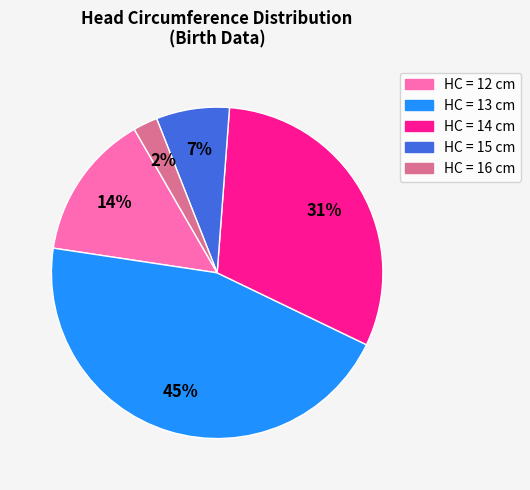

Which category has the smallest portion of the pie?

HC = 16 cm